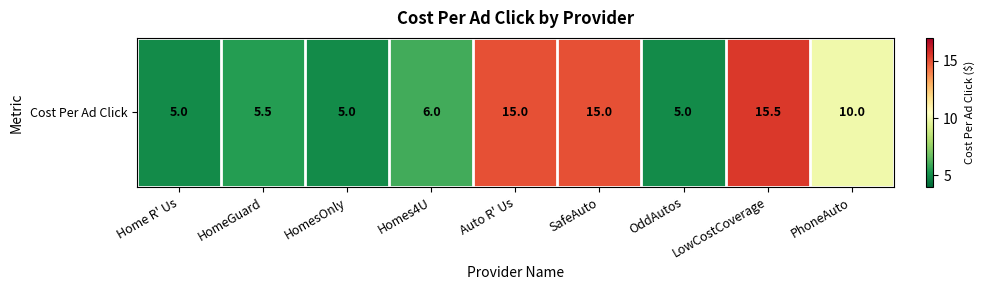

True or false: the data shows 3.5 at HomesOnly.

False